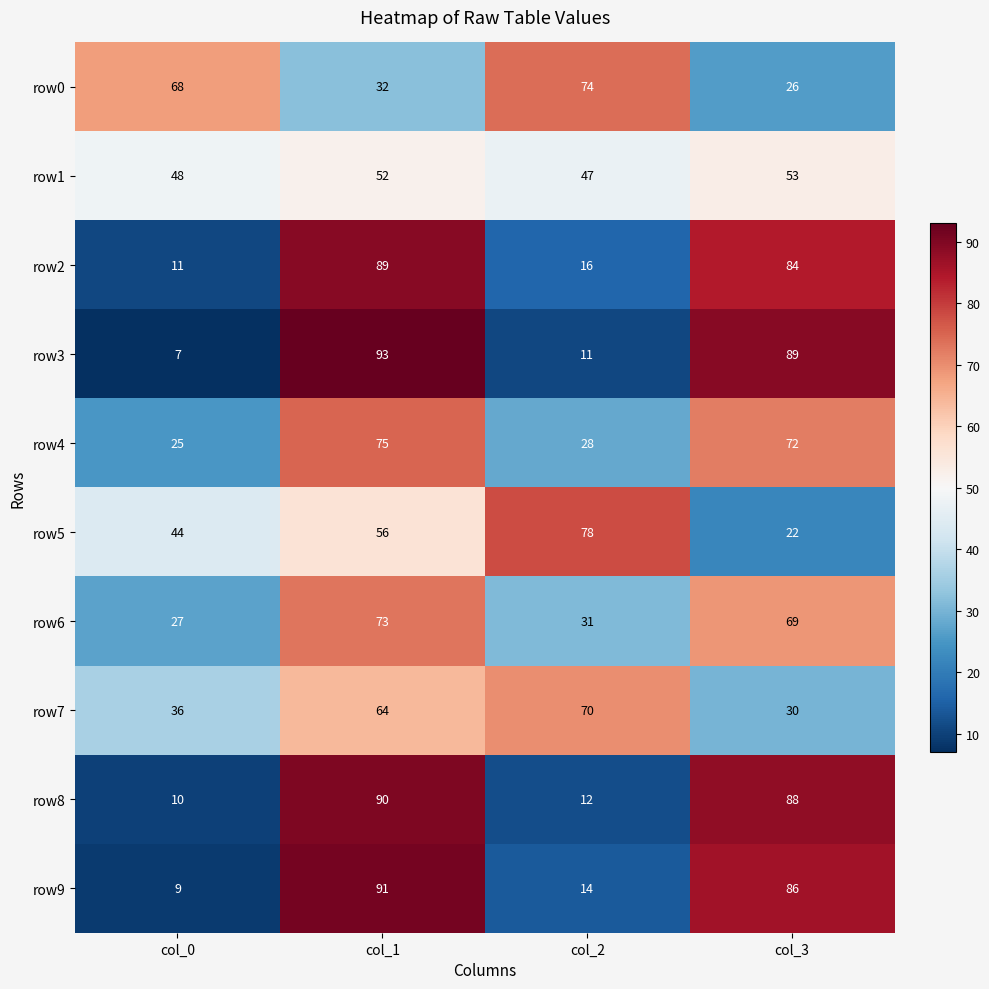

Which series changed the most between col_0 and col_3?

row3